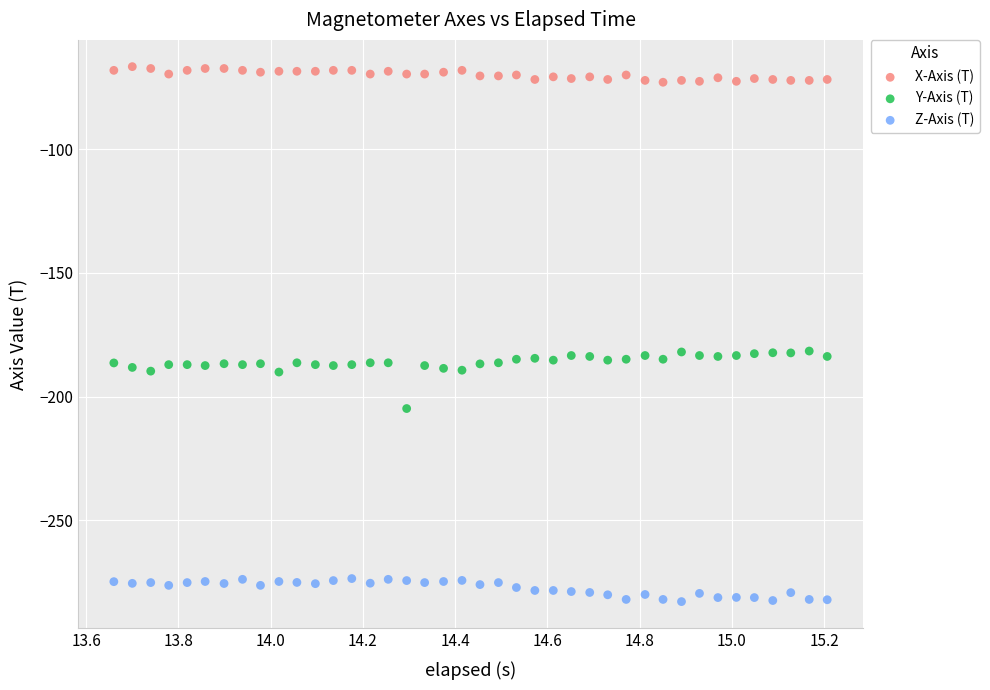

Which series reaches the maximum Y coordinate?

X-Axis (T)